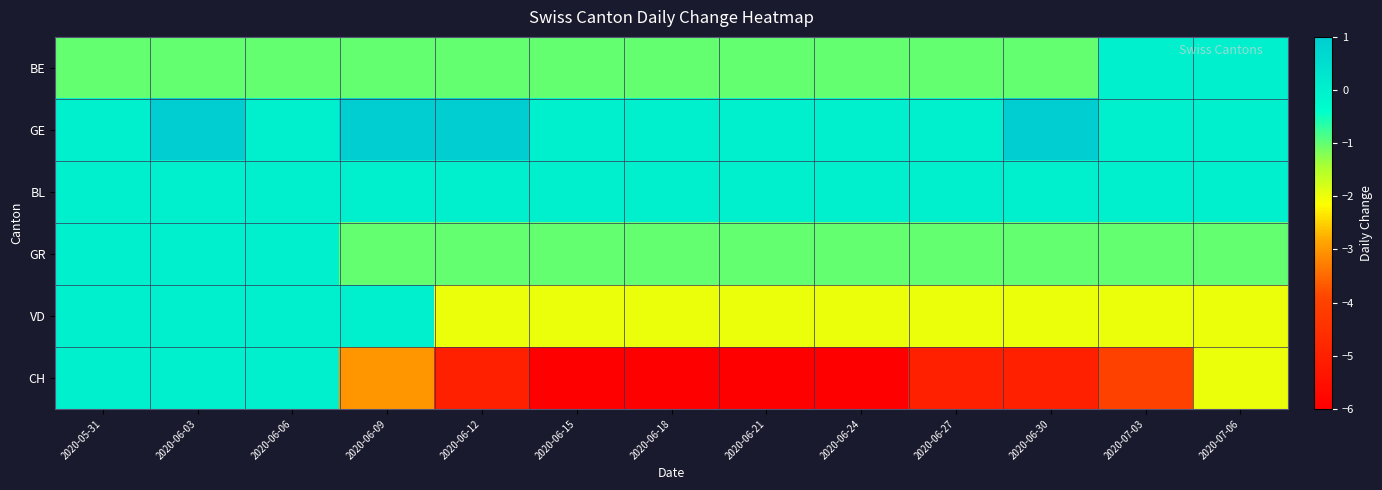

Which series has the largest total across all categories?

GE